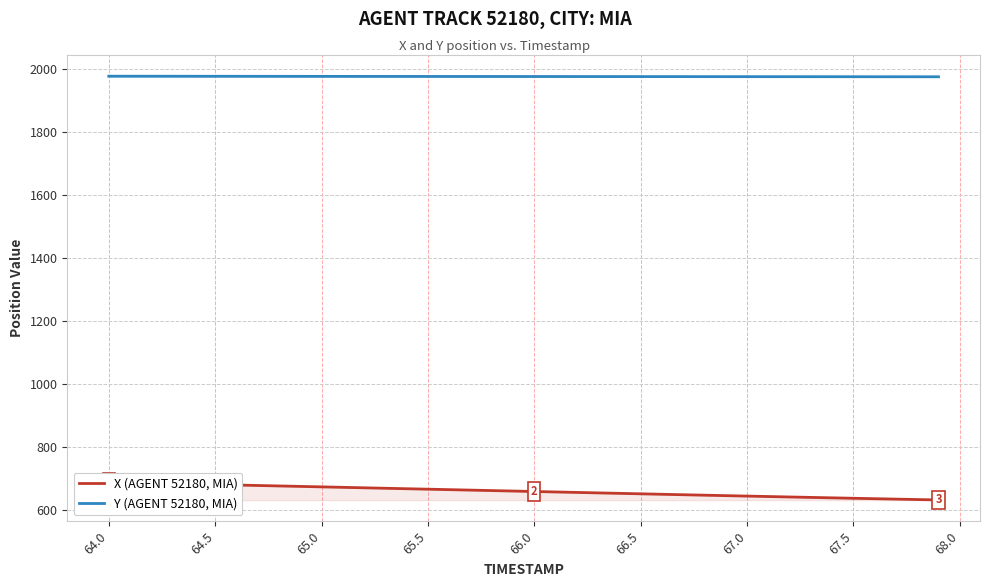

The value of Y (AGENT 52180, MIA) at 66.5 is 2593.8. True or false?

False